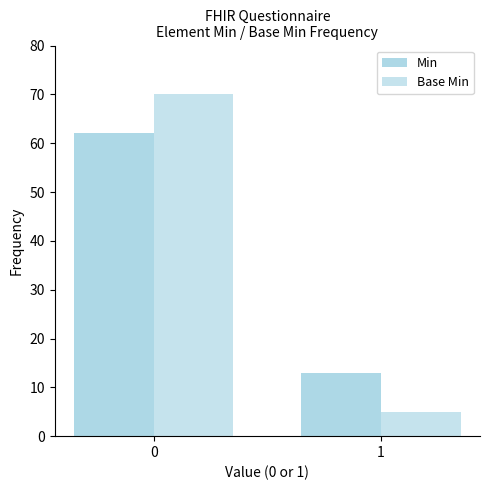

True or false: Min has a value of 62 at 0.

True